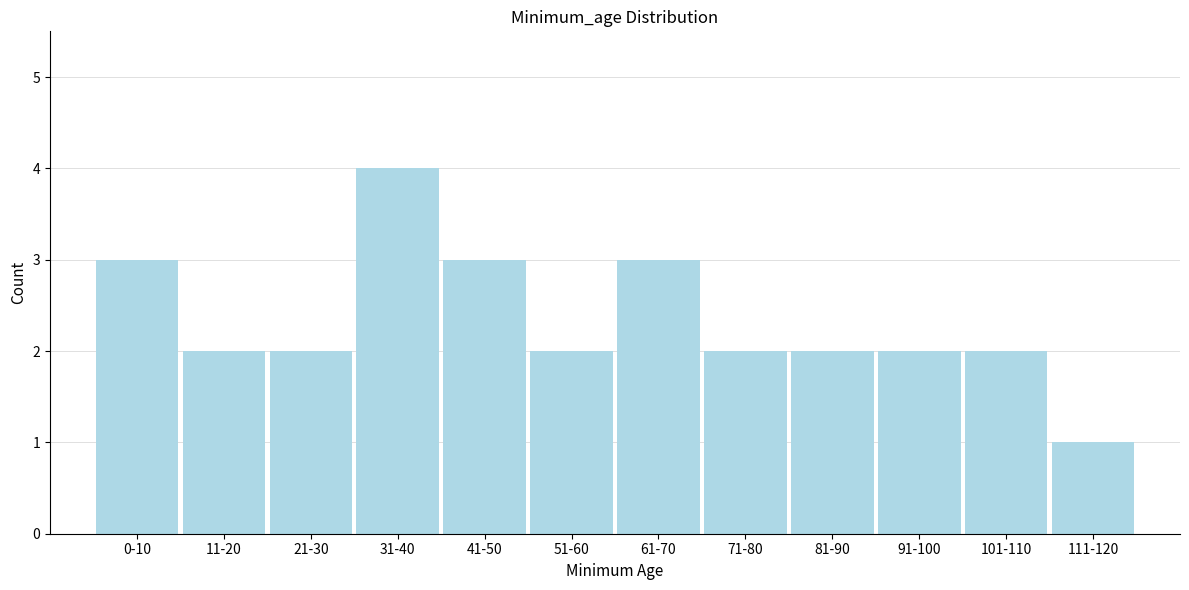

Reading right to left, what are all the values shown in this chart?

111-120=1	101-110=2	91-100=2	81-90=2	71-80=2	61-70=3	51-60=2	41-50=3	31-40=4	21-30=2	11-20=2	0-10=3